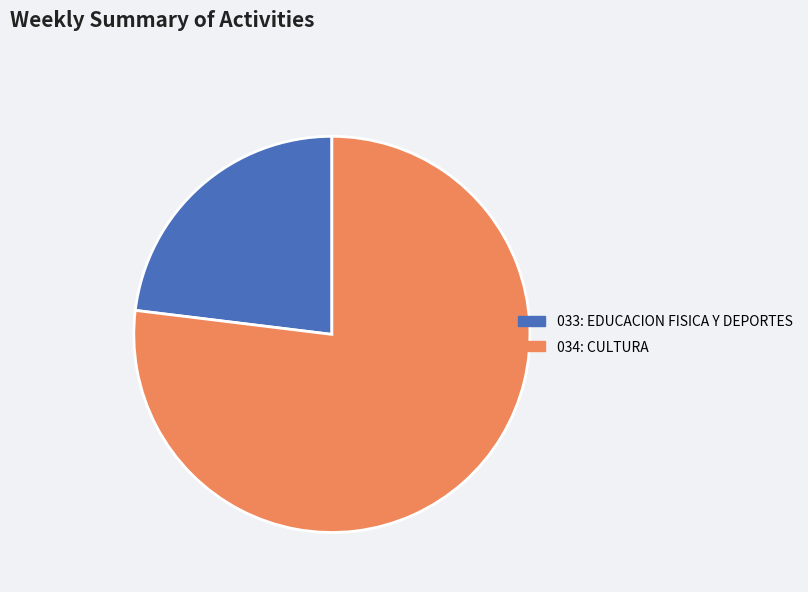

Is it true that 034: CULTURA is 77% of the pie?

True